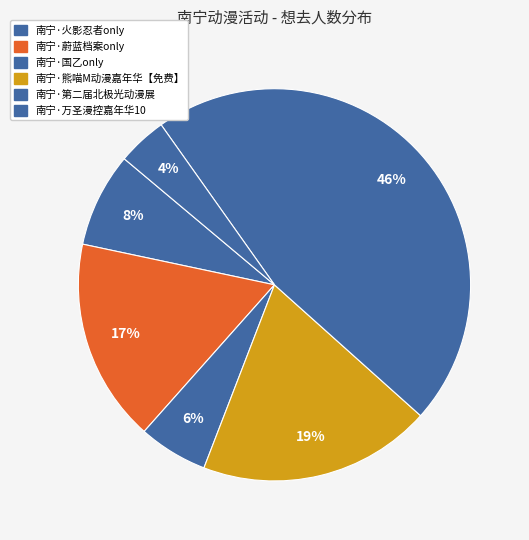

Is the sum of 南宁·熊喵M动漫嘉年华【免费】 and 南宁·第二届北极光动漫展 greater than half?

Yes